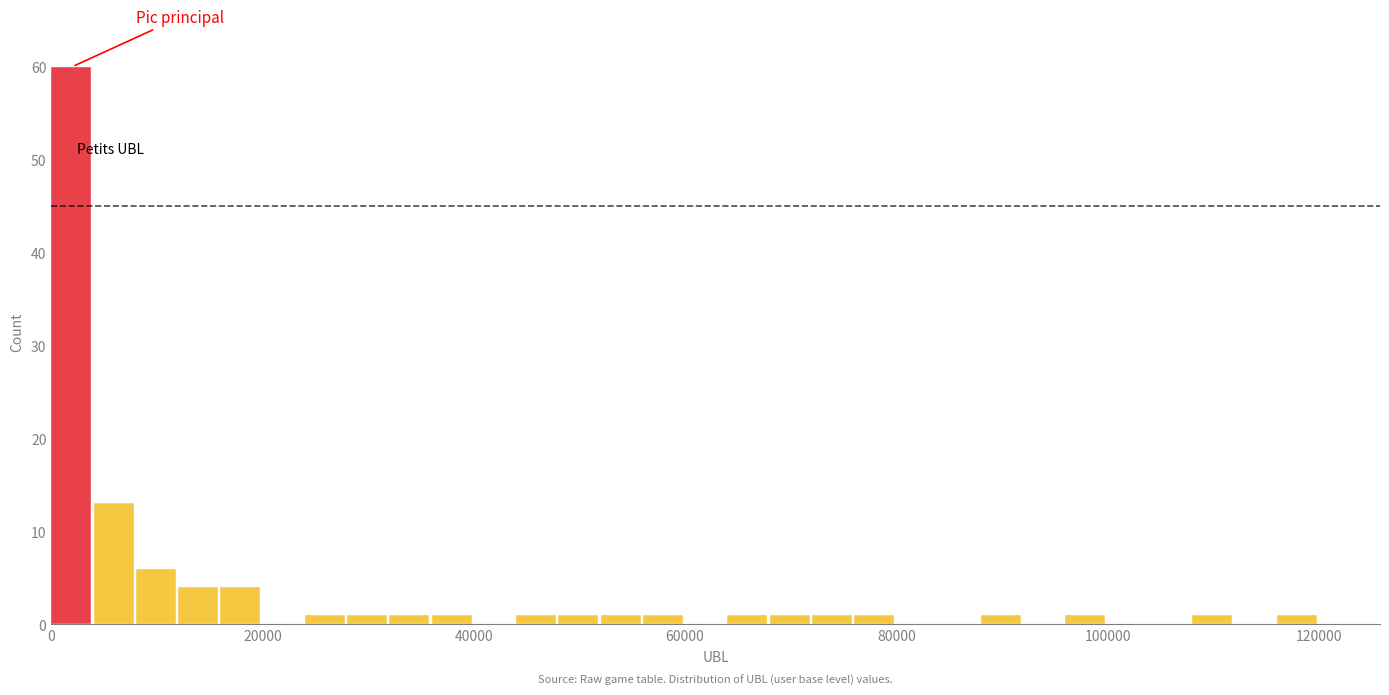

Read against the x-axis, roughly where is the centre of the tallest bar?

2000